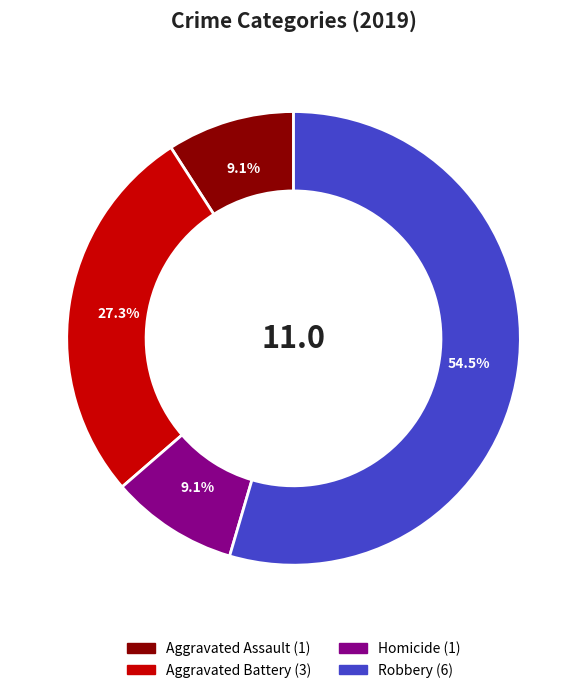

Does any single category account for the majority?

Yes